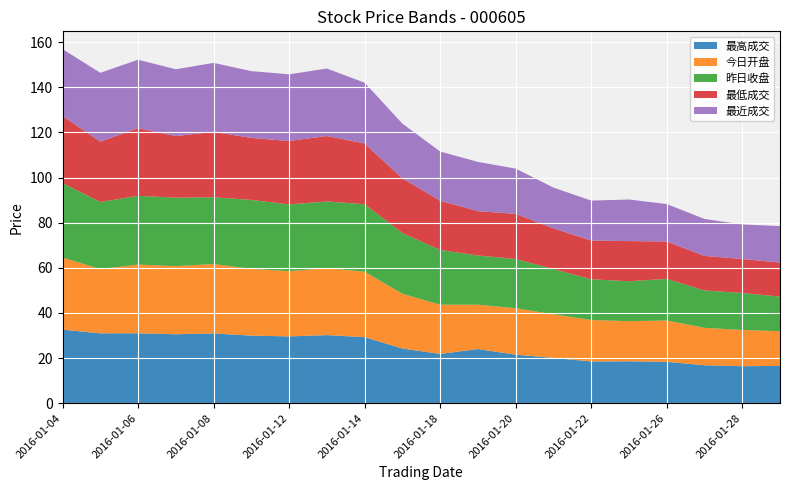

What is the lowest value of the 最高成交 series?

16.4